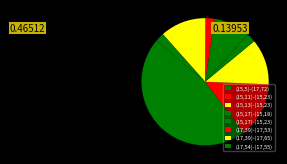

Count the number of slices in the pie.

8